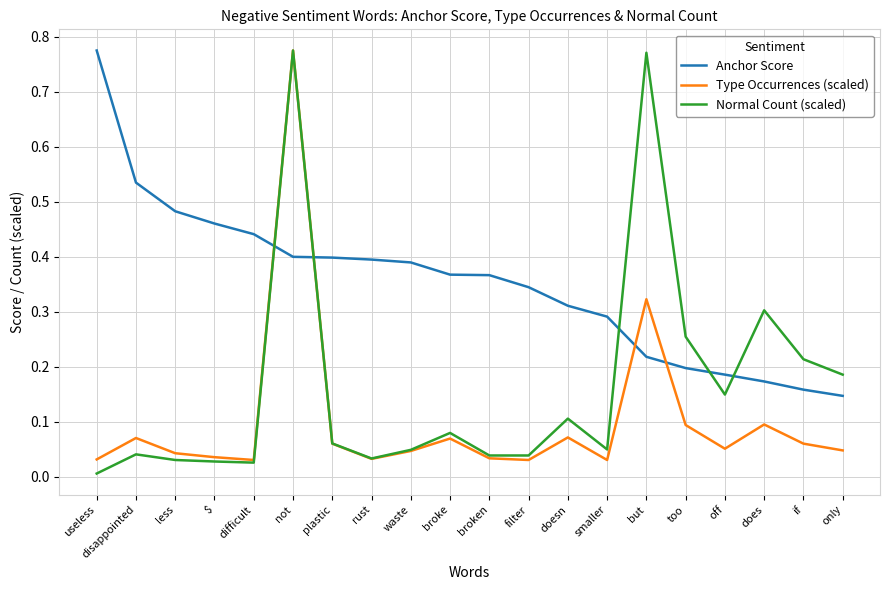

What position from the right is if?

2